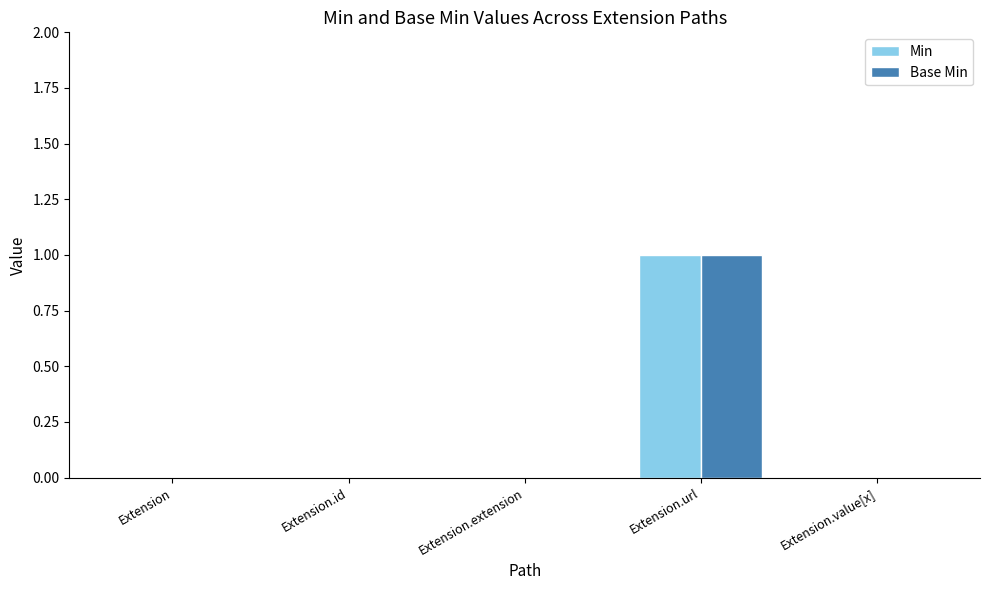

At which label does Base Min reach its peak?

Extension.url